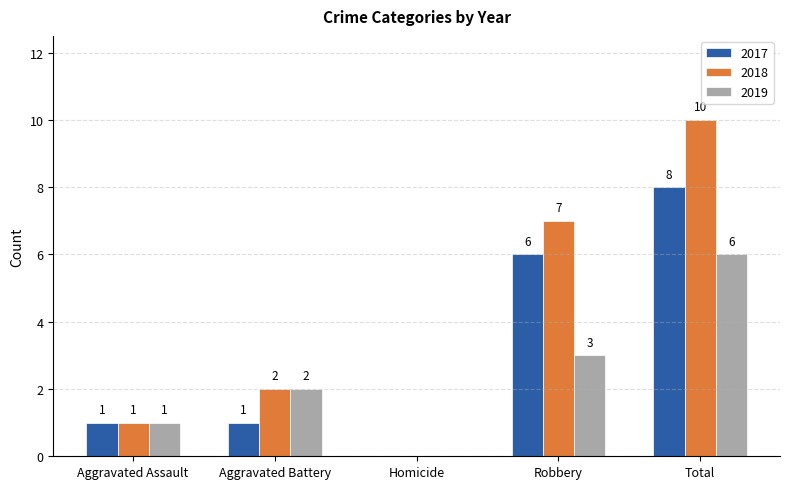

Reading right to left, transcribe all the data shown in this chart.

2017: 8	6	0	1	1
2018: 10	7	0	2	1
2019: 6	3	0	2	1